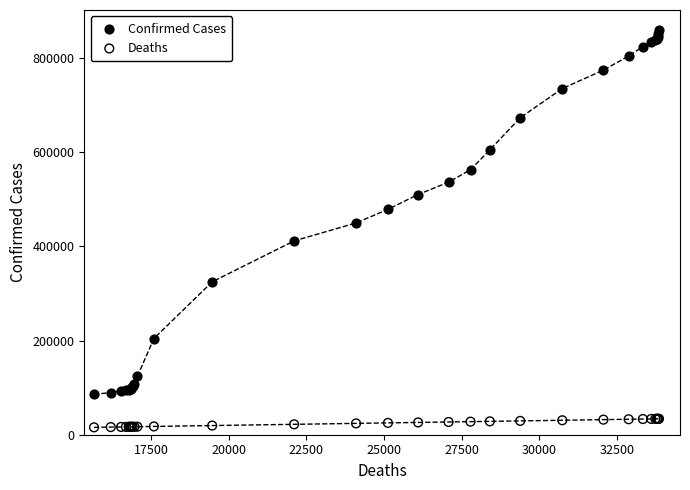

Across all series, what Y value is closest to 437947?

450005